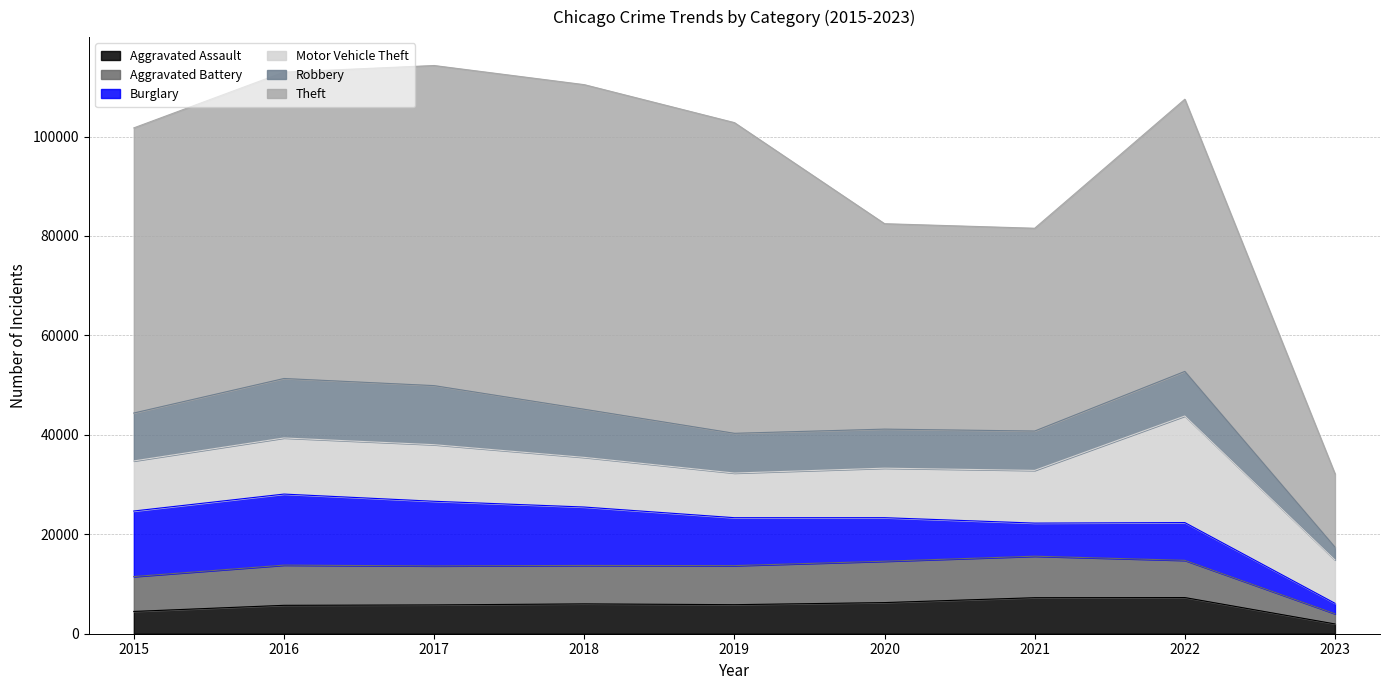

Reading left to right, what are all the values shown in this chart?

Aggravated Assault: 4480	5712	5793	6001	5841	6263	7243	7274	1967
Aggravated Battery: 7018	8085	7845	7734	7857	8319	8348	7488	2056
Burglary: 13184	14289	13001	11746	9639	8757	6658	7593	2101
Motor Vehicle Theft: 10068	11286	11380	9985	8977	9957	10599	21433	8715
Robbery: 9638	11960	11880	9680	7994	7855	7918	8971	2574
Theft: 57350	61619	64381	65286	62488	41314	40786	54742	14752